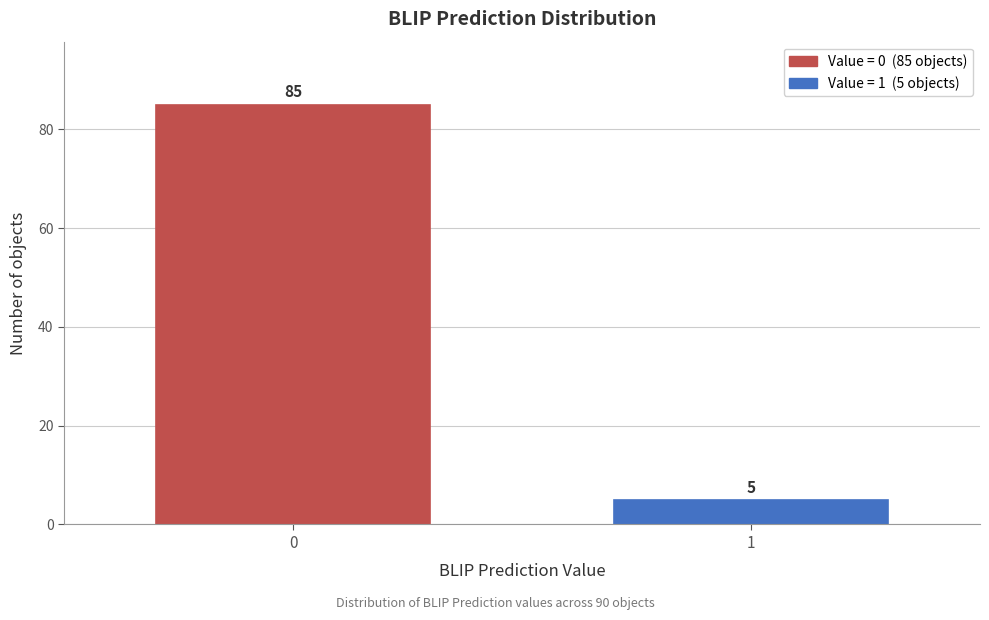

Reading left to right, transcribe all the data shown in this chart.

85	5